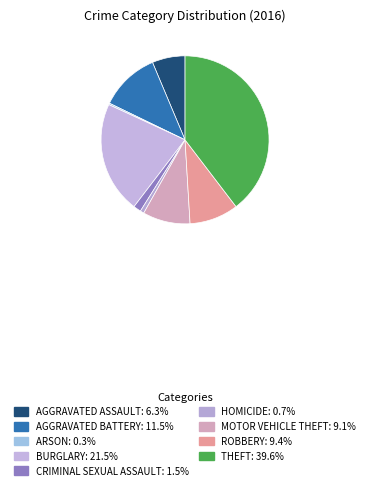

What is the smallest slice in the pie chart?

Arson